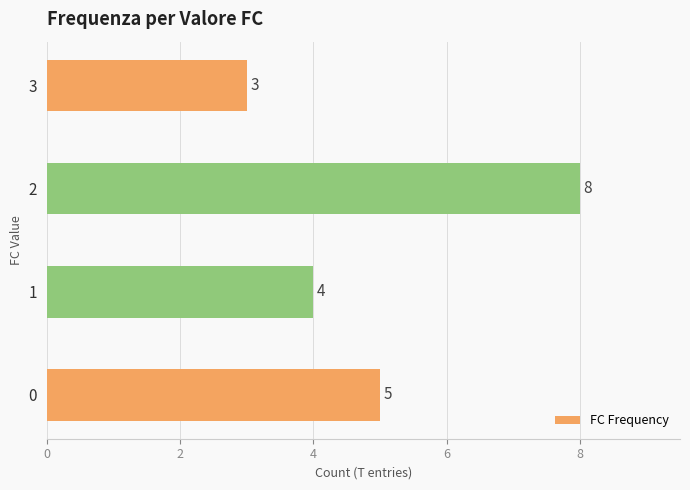

What is the ratio of the value at 2 to the value at 3?

2.7